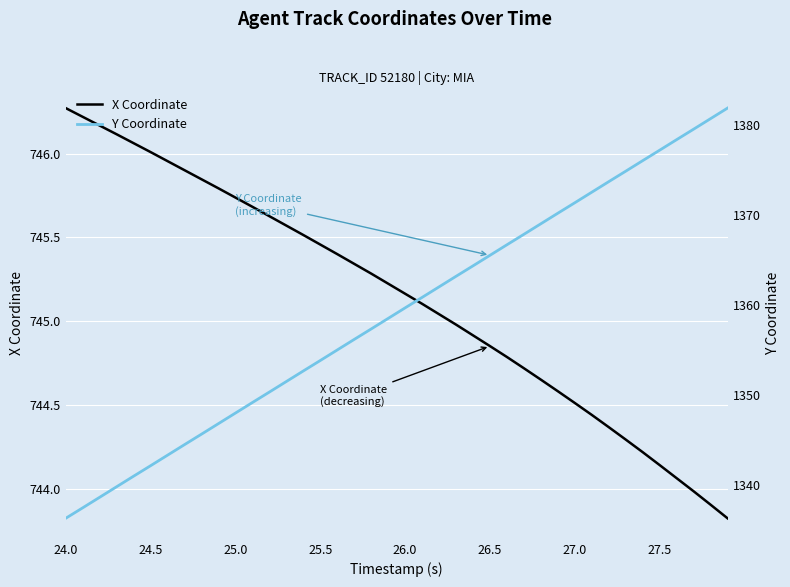

How many lines are shown in the chart?

2